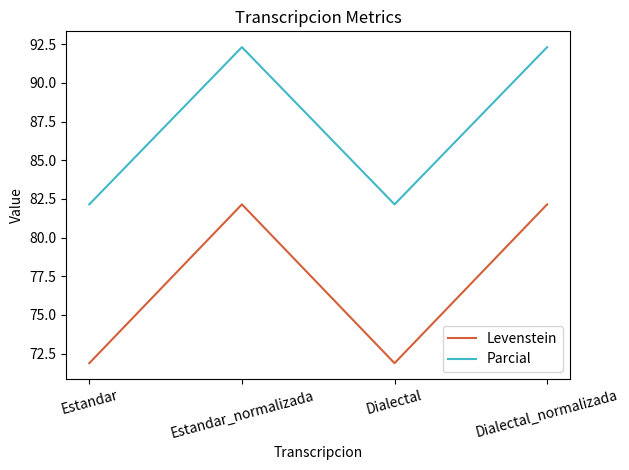

Rank the series at Estandar_normalizada from lowest to highest value.

Levenstein, Parcial